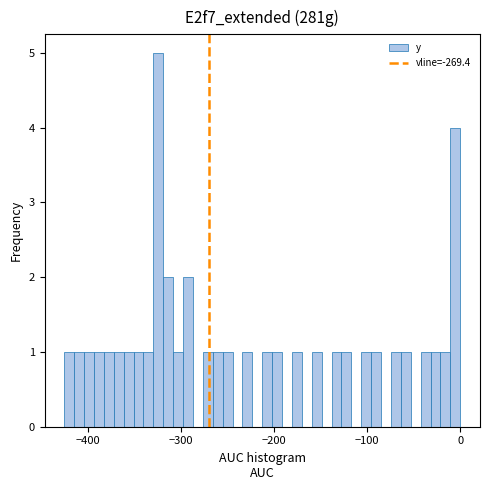

Around what value on the x-axis is the tallest bar? Give the approximate position of its centre, as read against the axis.

-320